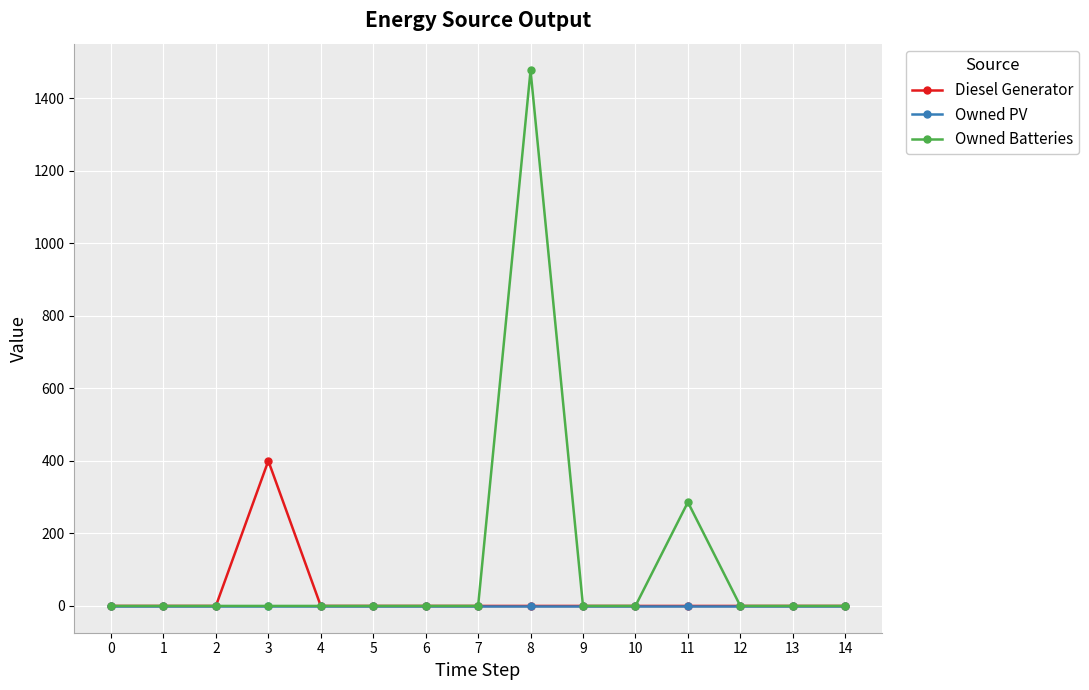

List the series in order of their peak value, highest first.

Owned Batteries, Diesel Generator, Owned PV